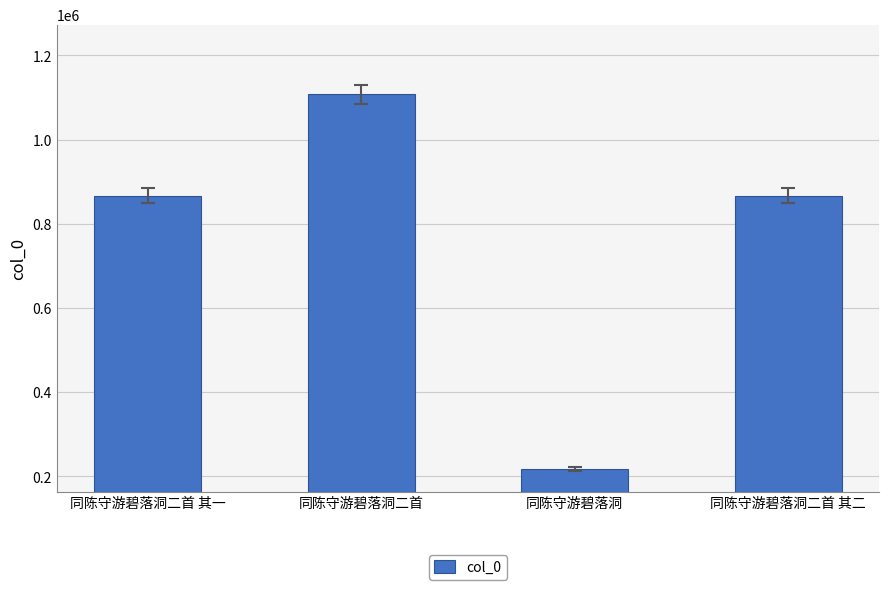

Count the number of categories in the chart.

4